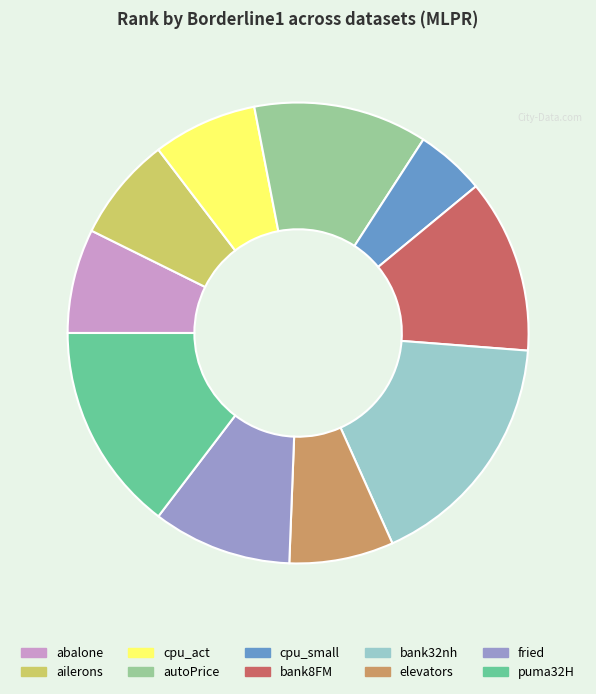

Count the number of slices in the pie.

10